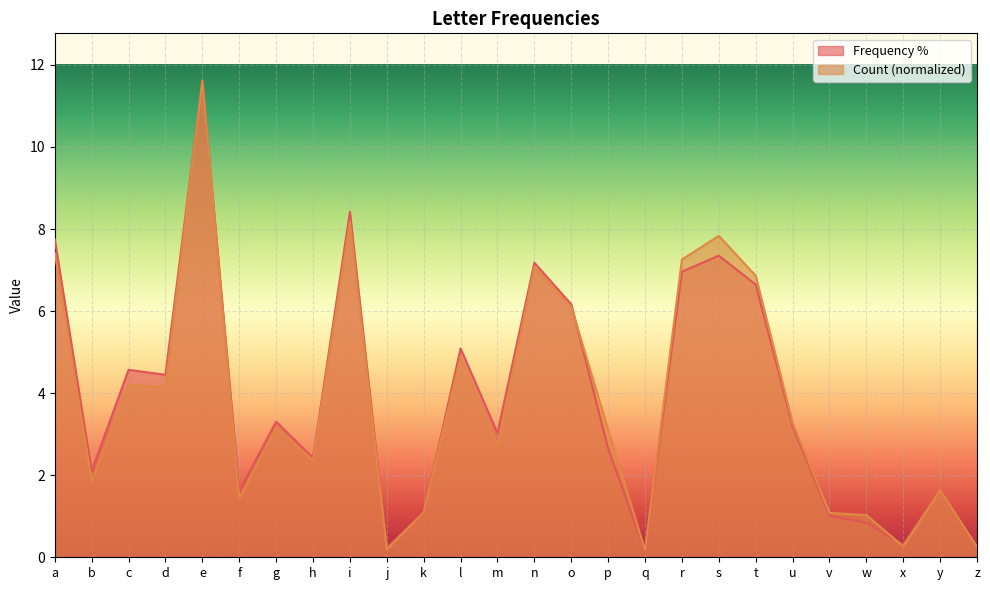

At which category is the sum across all series the highest?

e